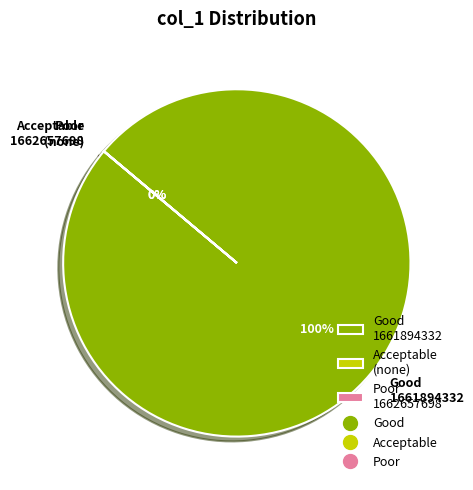

Which slice represents more than half of the pie?

Good 1661894332